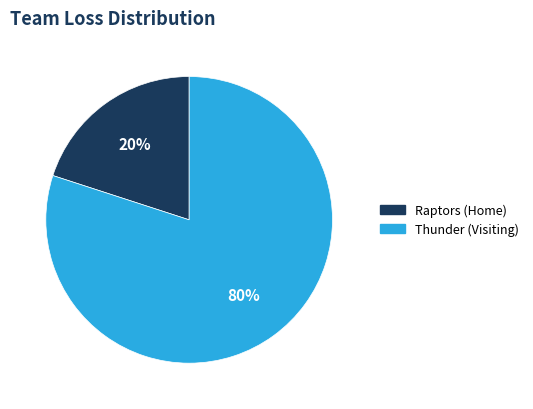

To the nearest percent, what is the average slice percentage?

50%